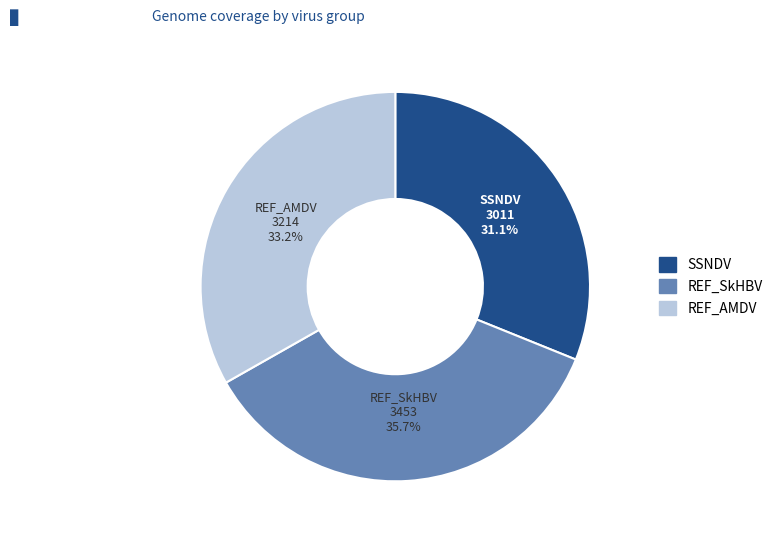

Is there a majority slice in this chart?

No